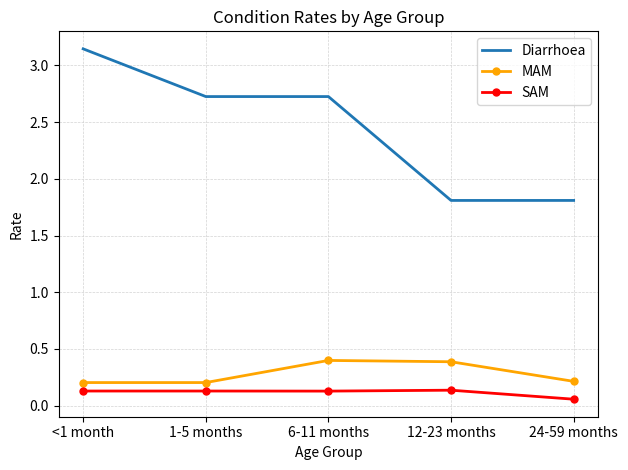

The value of MAM at 6-11 months is 0.6. True or false?

False